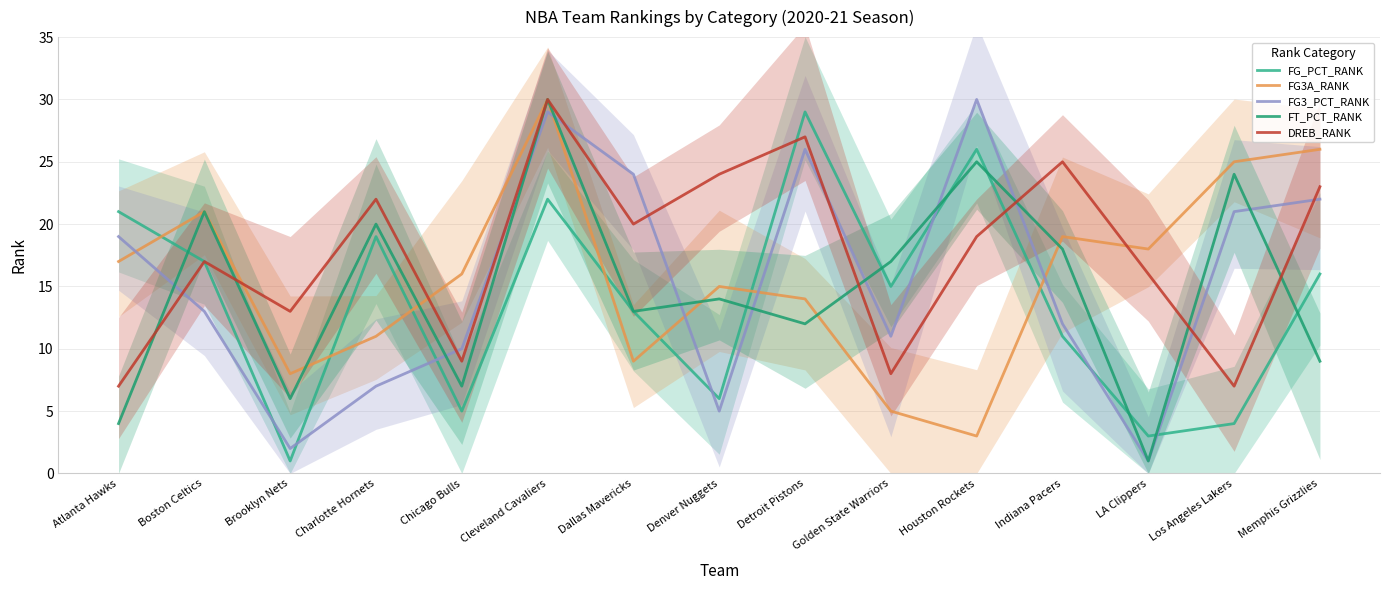

Where is the first local maximum for FG3_PCT_RANK?

Cleveland Cavaliers